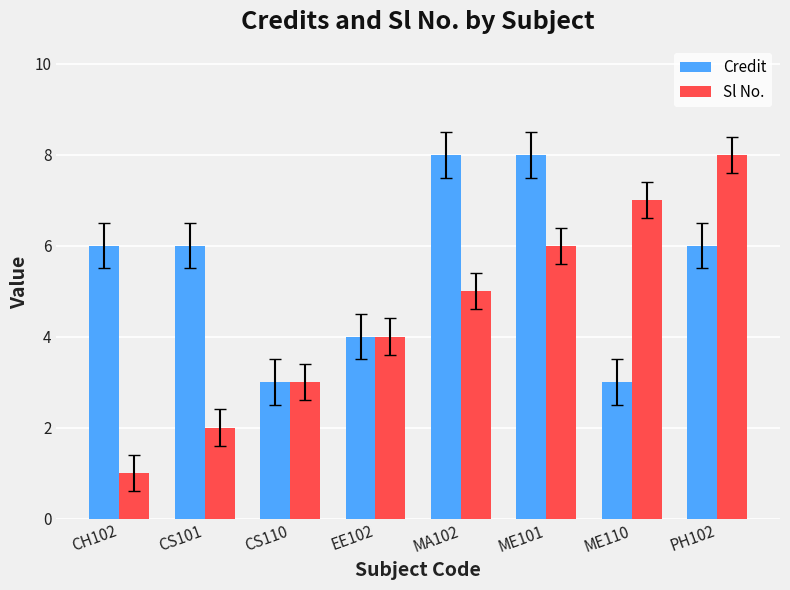

How many bars are there in total?

16